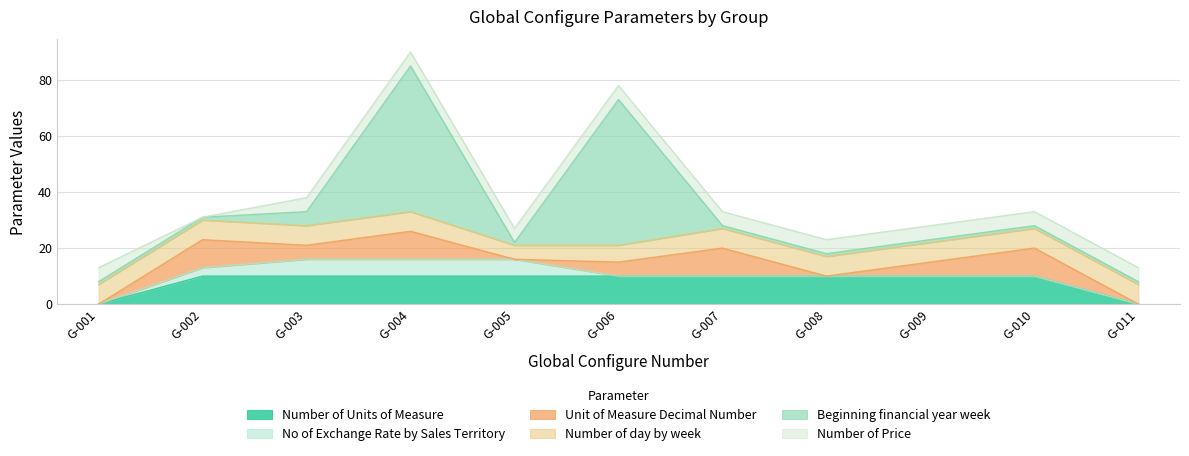

The value of Number of day by week at G-006 is 6. True or false?

True